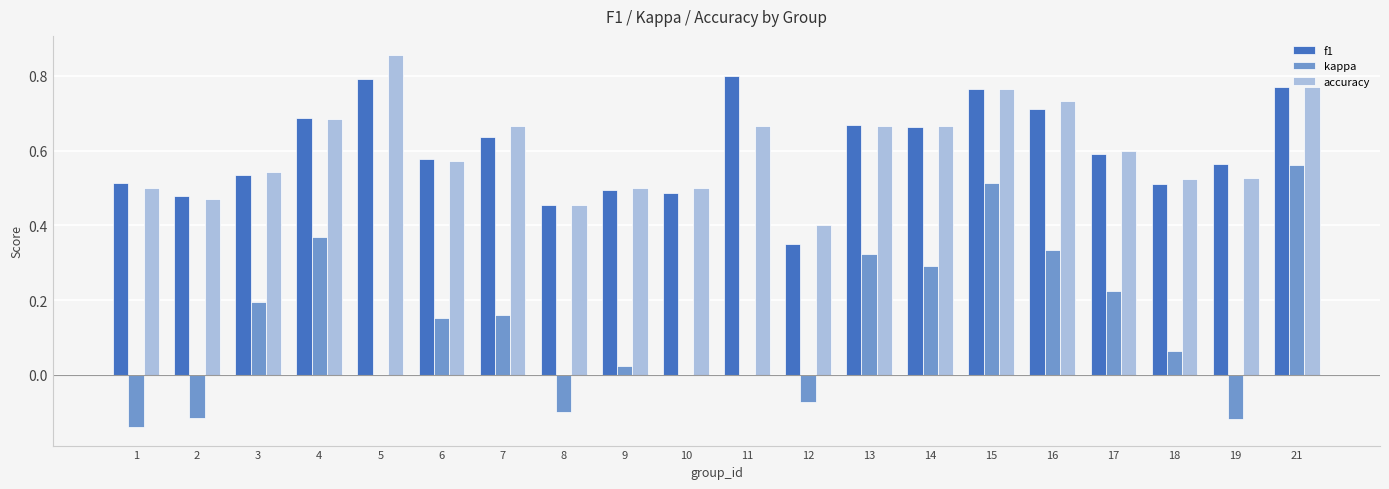

How many groups of bars are there?

20